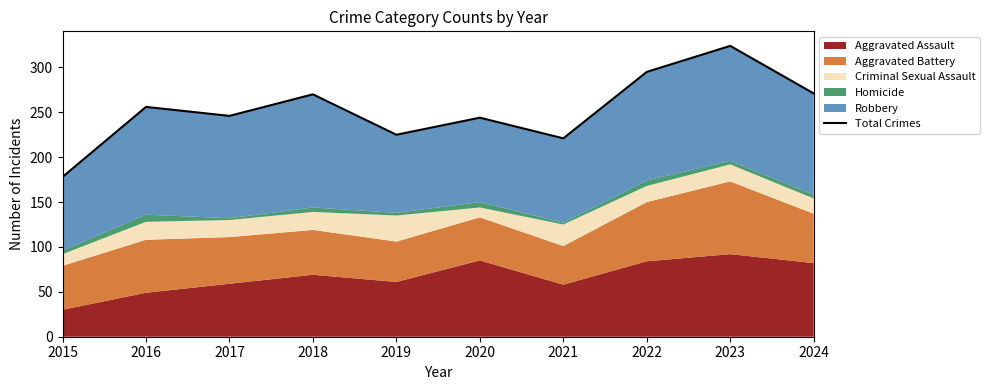

The chart shows a value of 299 at 2021. True or false?

False